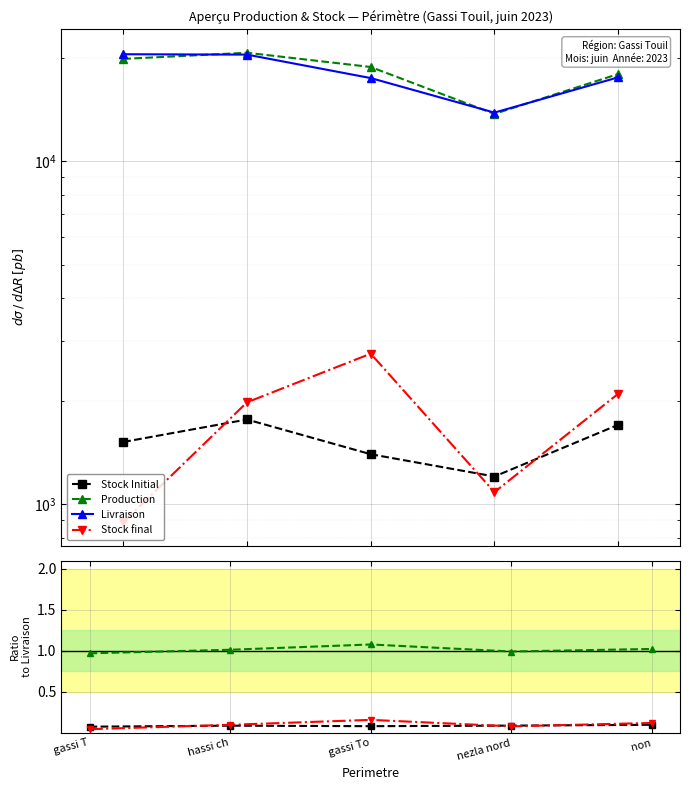

At which category does the chart reach its peak across all series?

gassi T